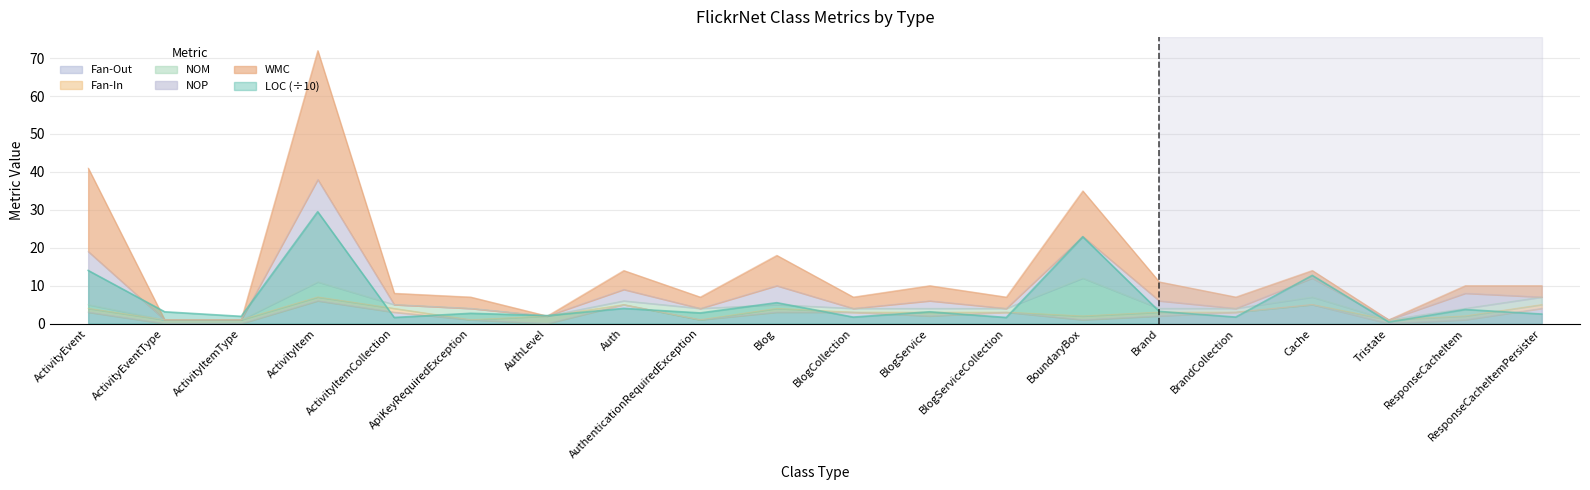

Is it true that LOC (÷10) equals 2.1 at AuthLevel?

True